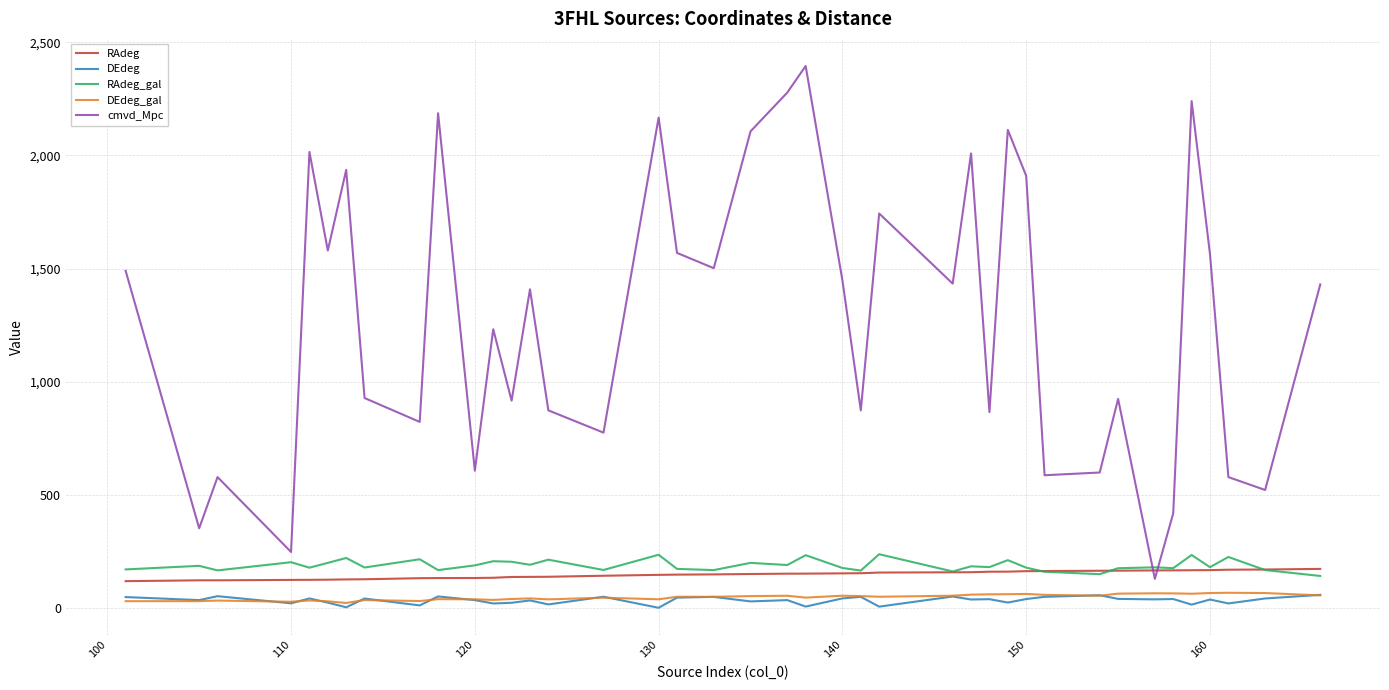

What is the maximum value shown in the chart?

2395.3